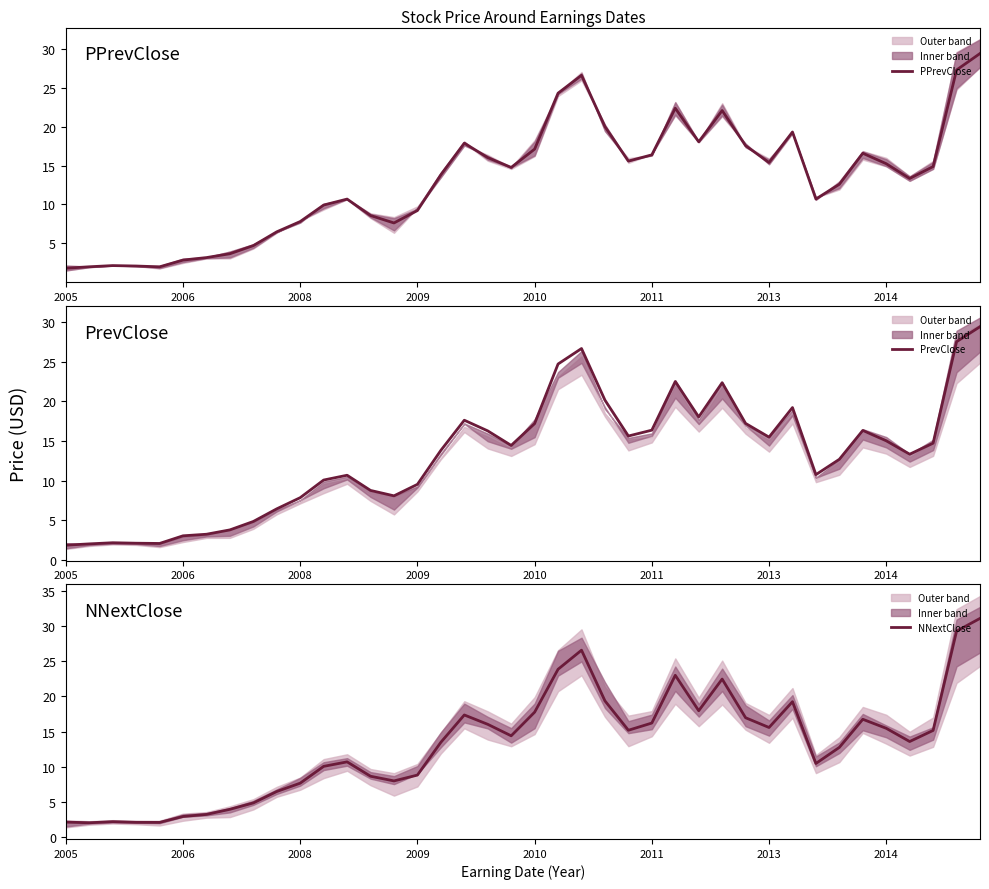

Is it true that PPrevClose equals 11.1 at 23?

False